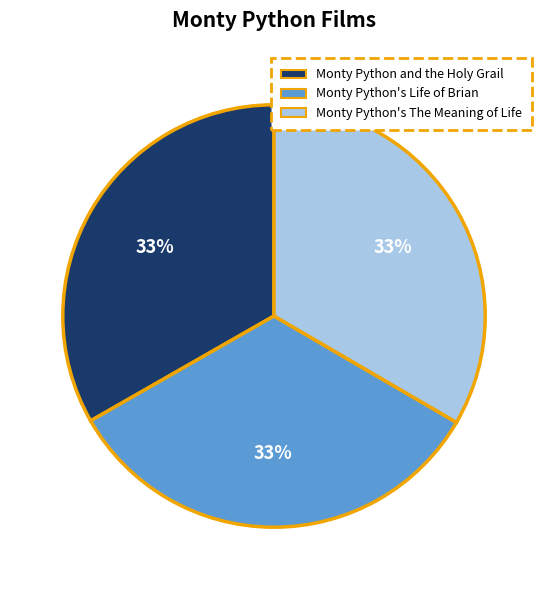

What percentage is the Monty Python's The Meaning of Life slice, to the nearest percent?

33%